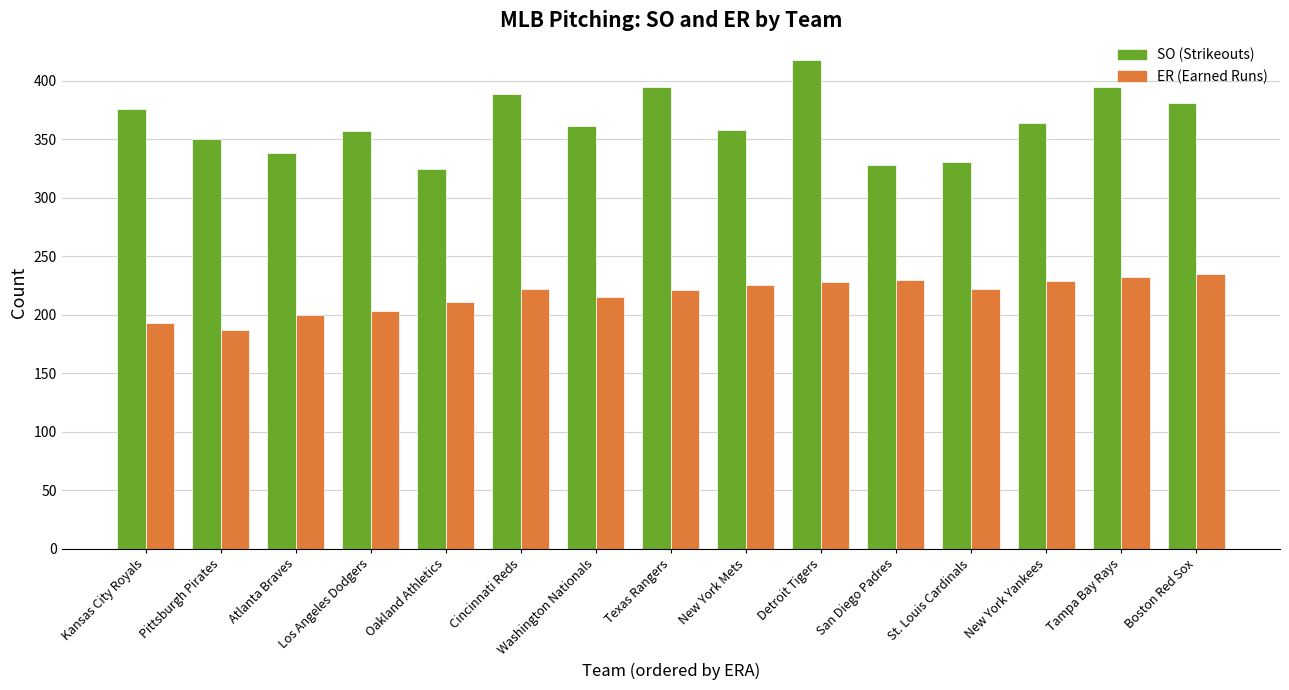

What is the minimum value shown in the chart?

187